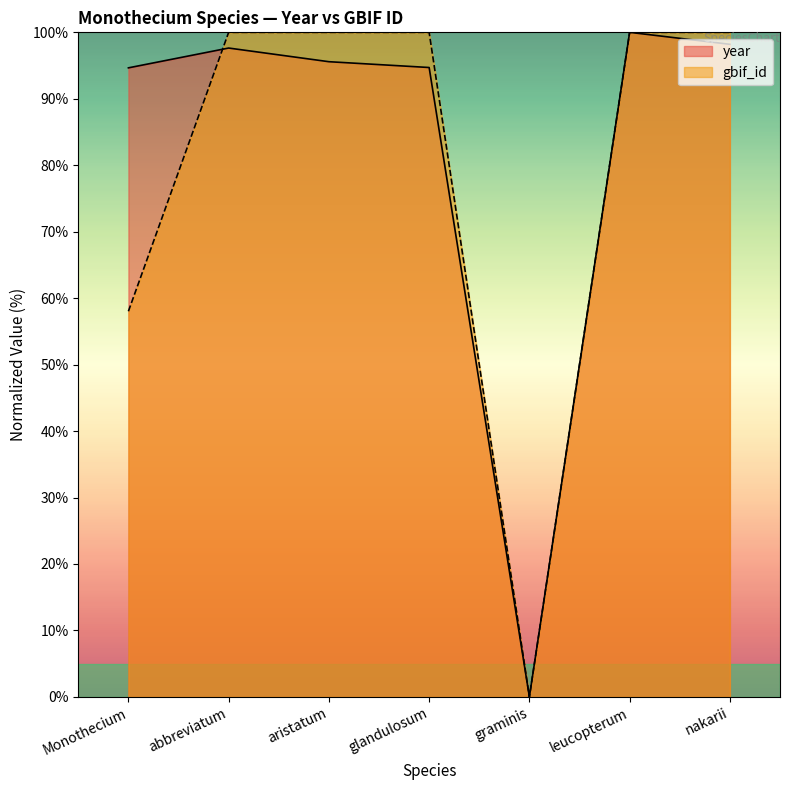

True or false: gbif_id has a value of 68.0 at aristatum.

False